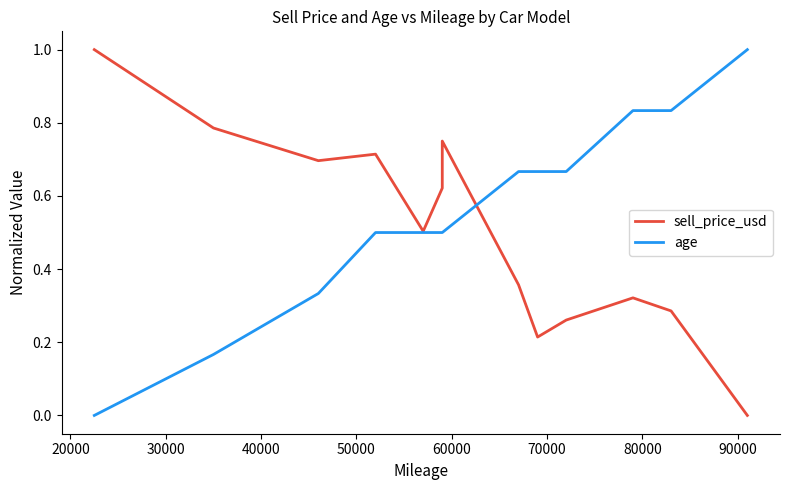

How many intersections are there between sell_price_usd and age?

1